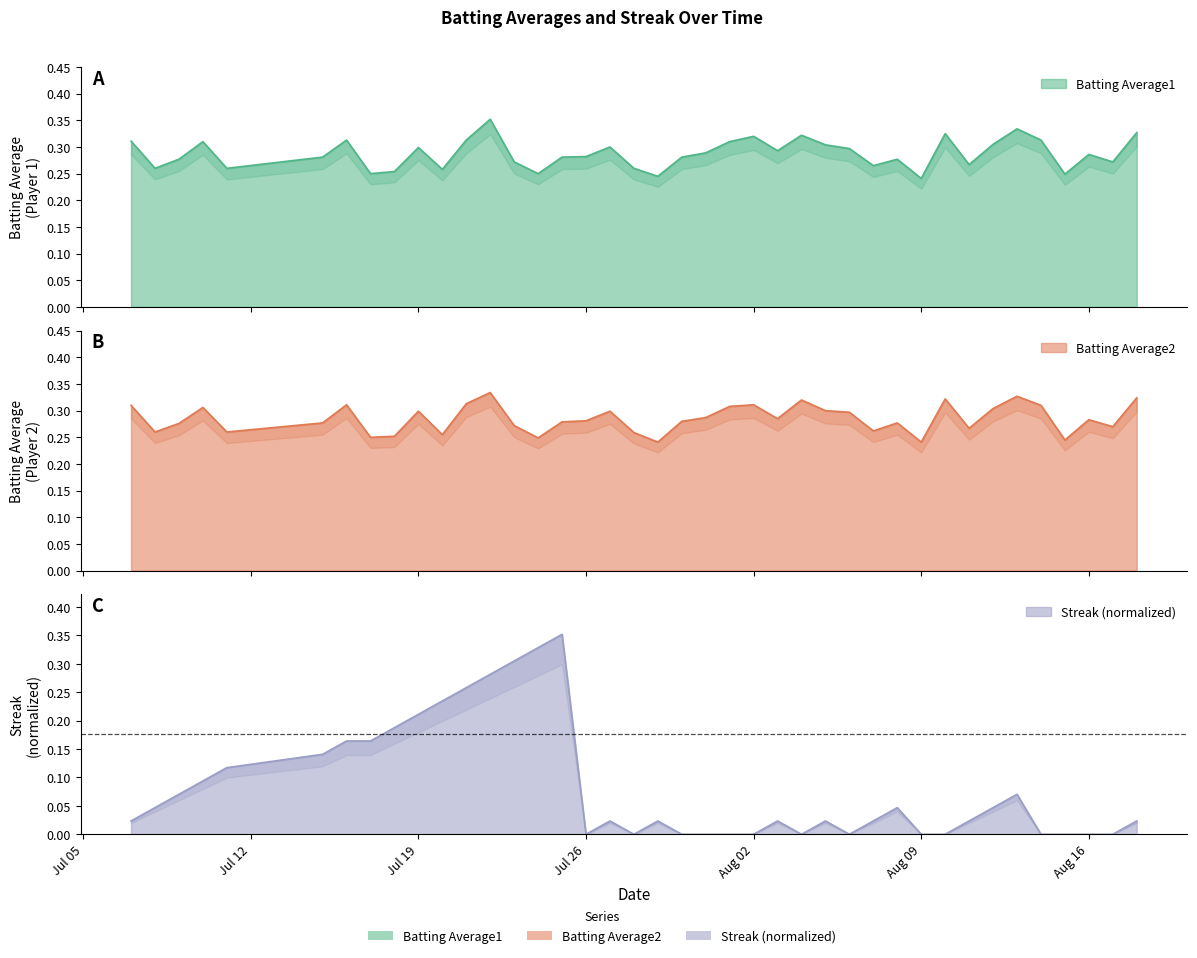

True or false: Streak has more than 2 interior local peaks.

True